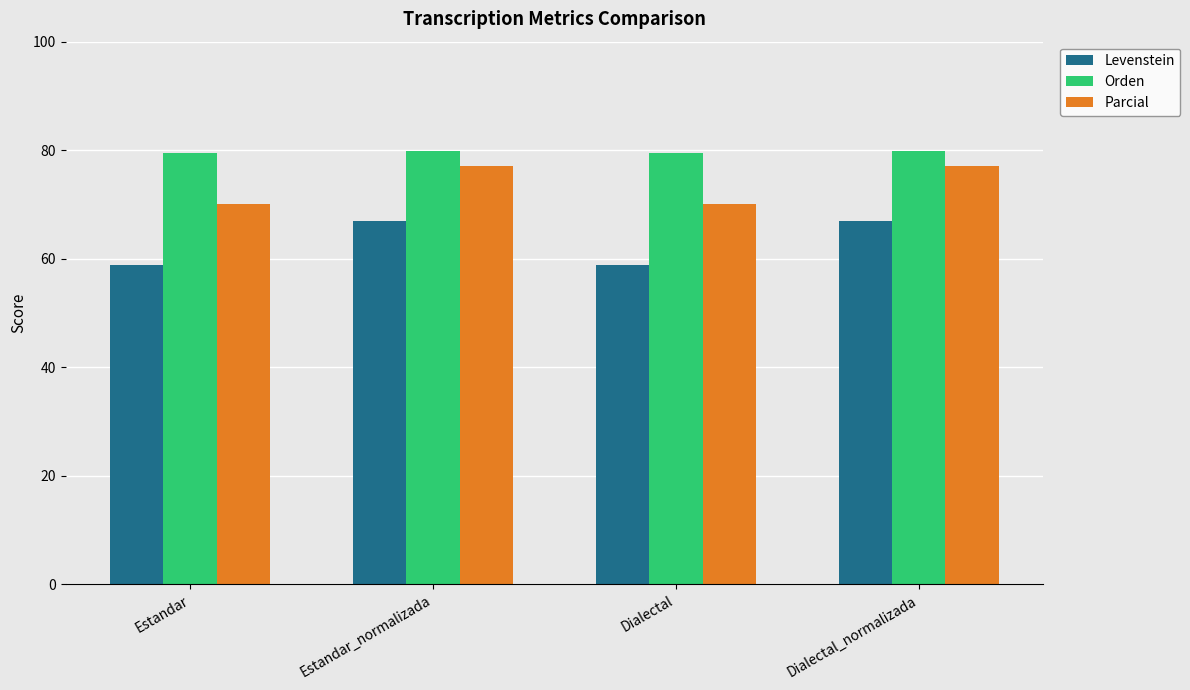

At Dialectal, list the series in order from largest to smallest.

Orden, Parcial, Levenstein